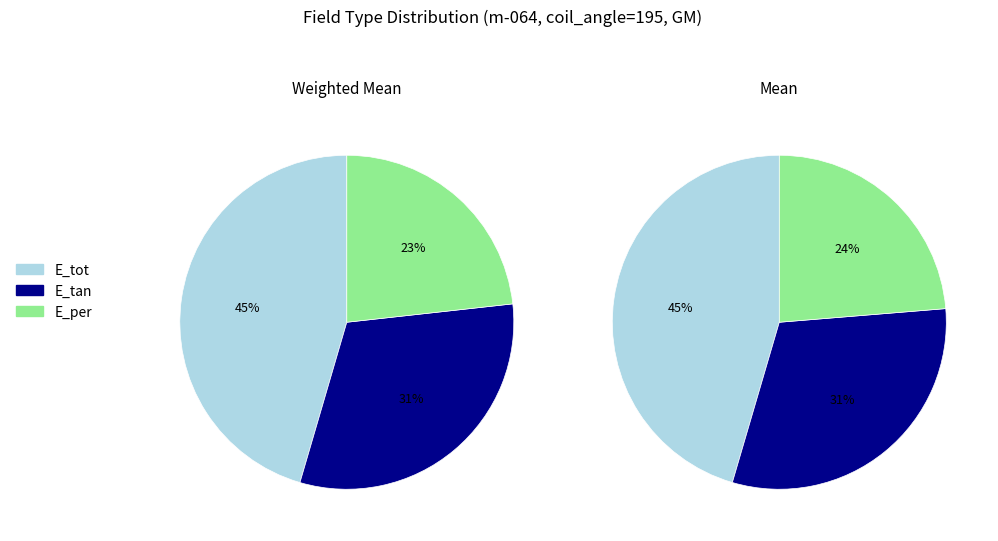

How many slices are in this pie chart?

3